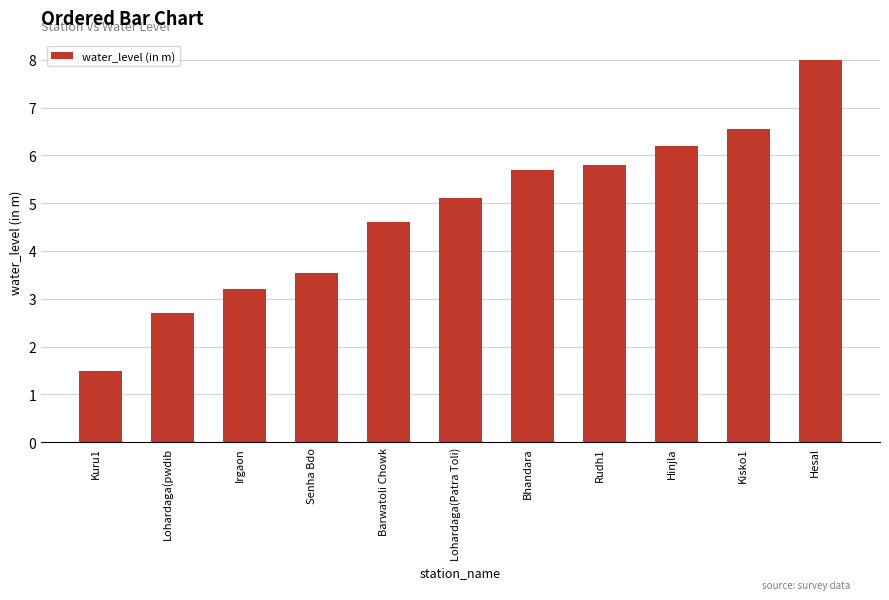

Rank the categories by value from lowest to highest.

Kuru1, Lohardaga(pwdib, Irgaon, Senha Bdo, Barwatoli Chowk, Lohardaga(Patra Toli), Bhandara, Rudh1, Hinjla, Kisko1, Hesal